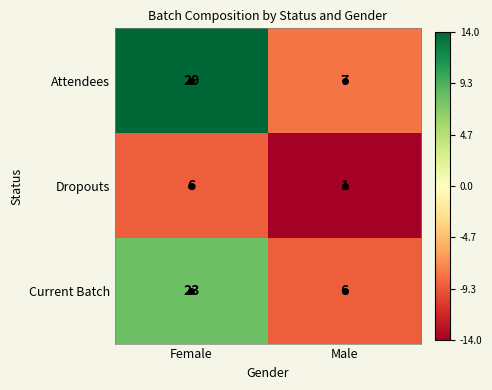

What is the difference between the maximum and minimum values in the Dropouts series?

5